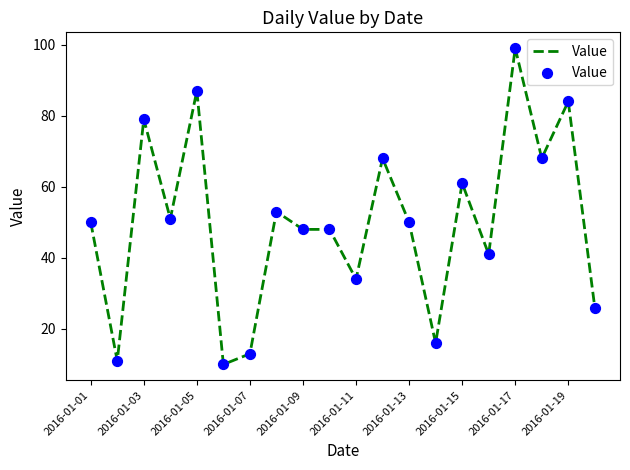

What is the difference between the maximum and minimum values?

89